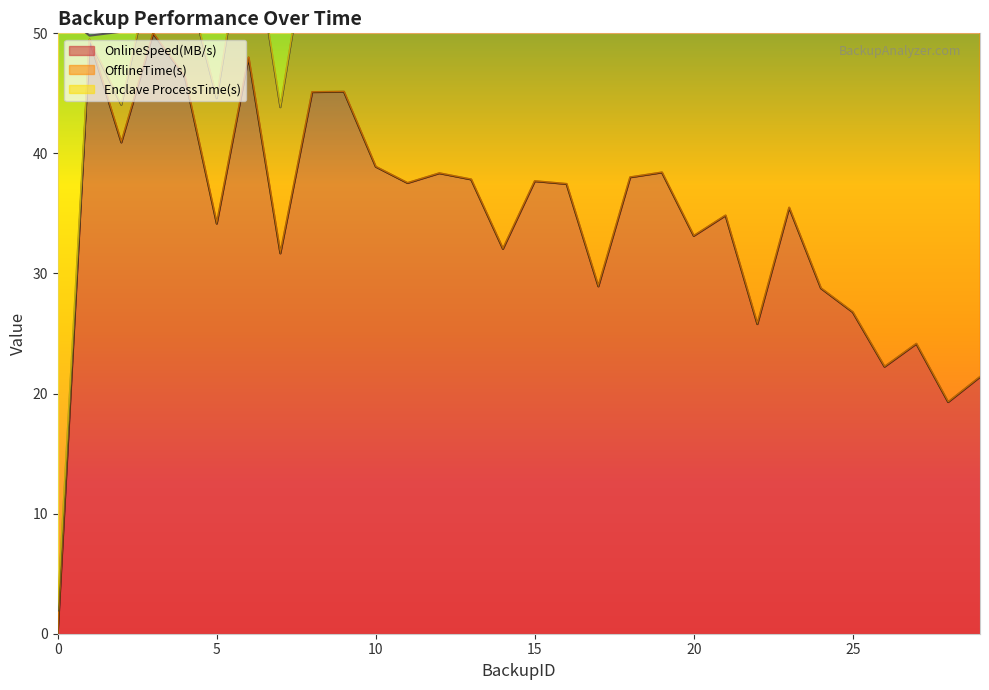

Is it true that OnlineSpeed(MB/s) equals 34.2 at 5?

True